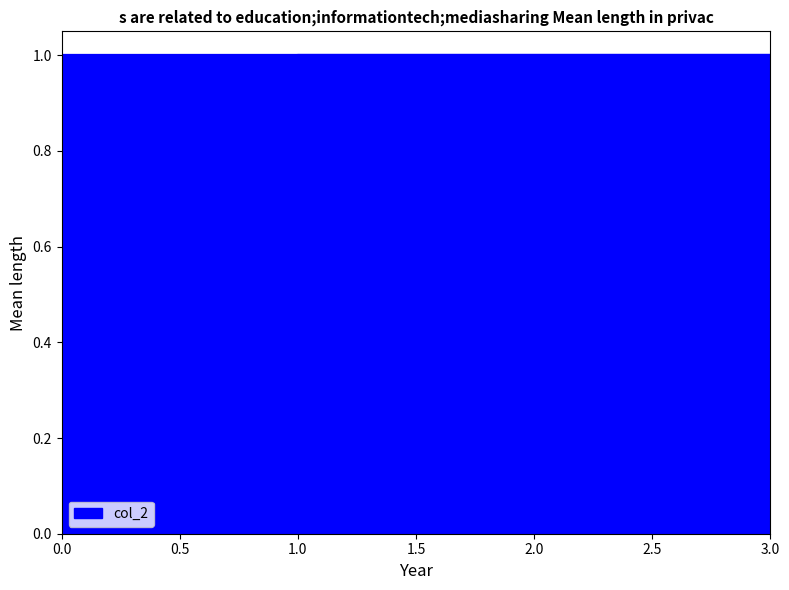

What is the sum of the values at 1 and 1?

2